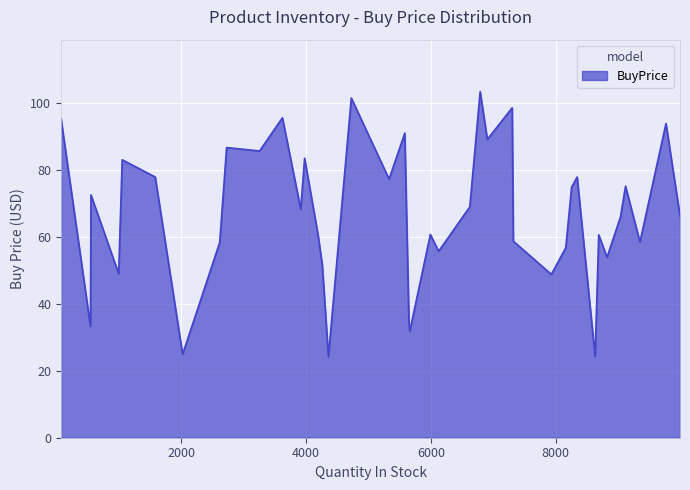

Count the number of values greater than 68.

20